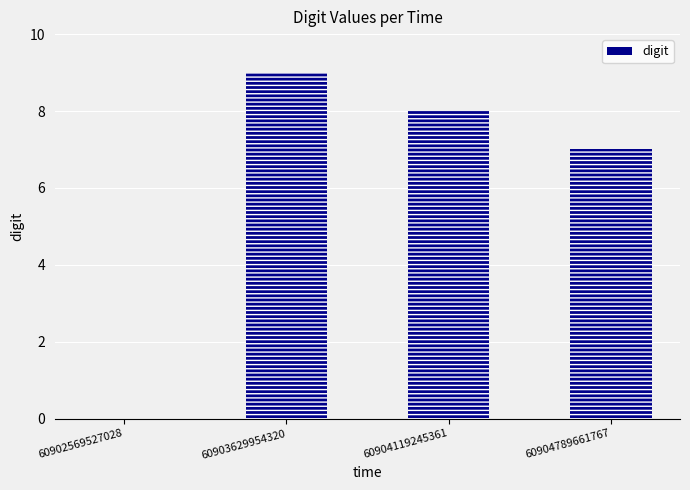

At which label does the data first exceed 8?

60903629954320